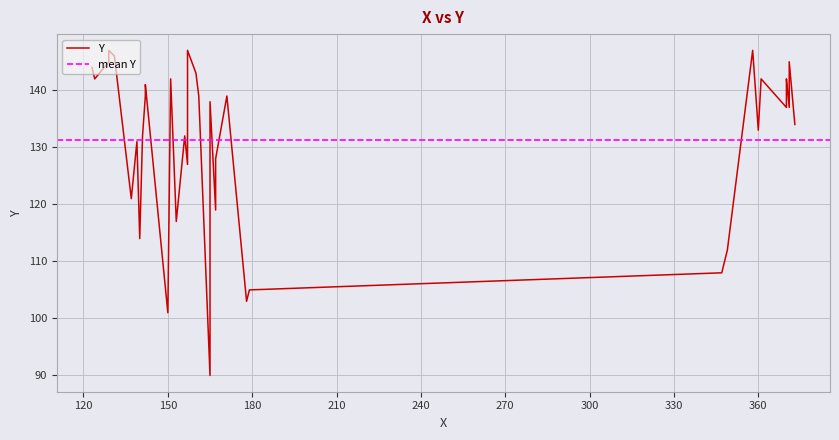

What is the difference between the second highest and second lowest values?

46